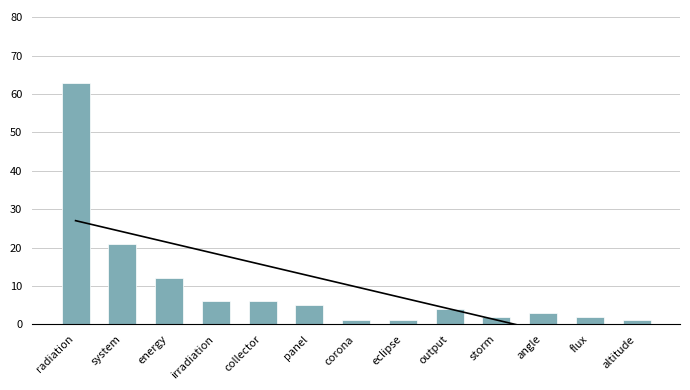

Which category has the lowest value across all series?

corona